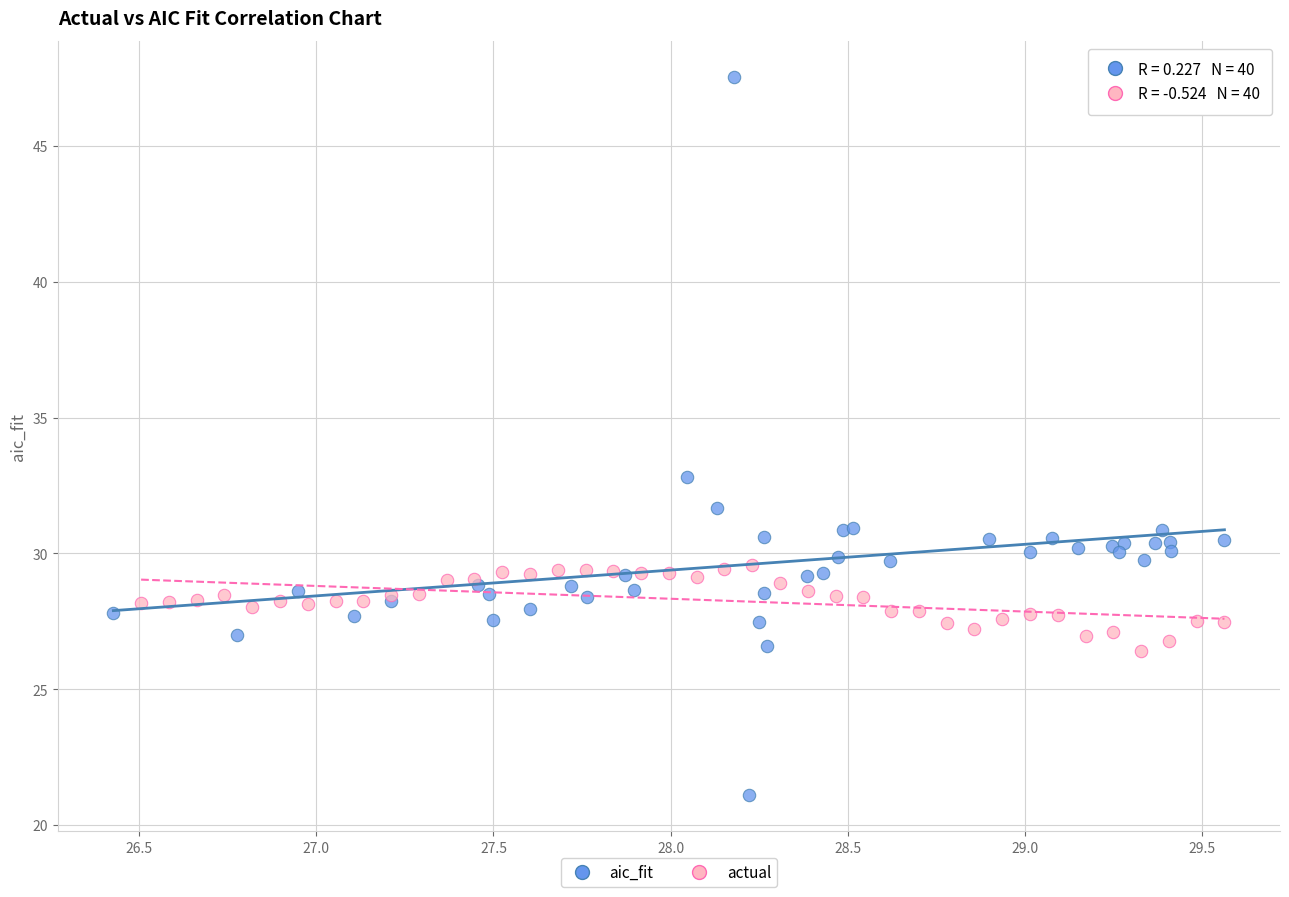

What are all the series names shown in the legend?

aic_fit, actual